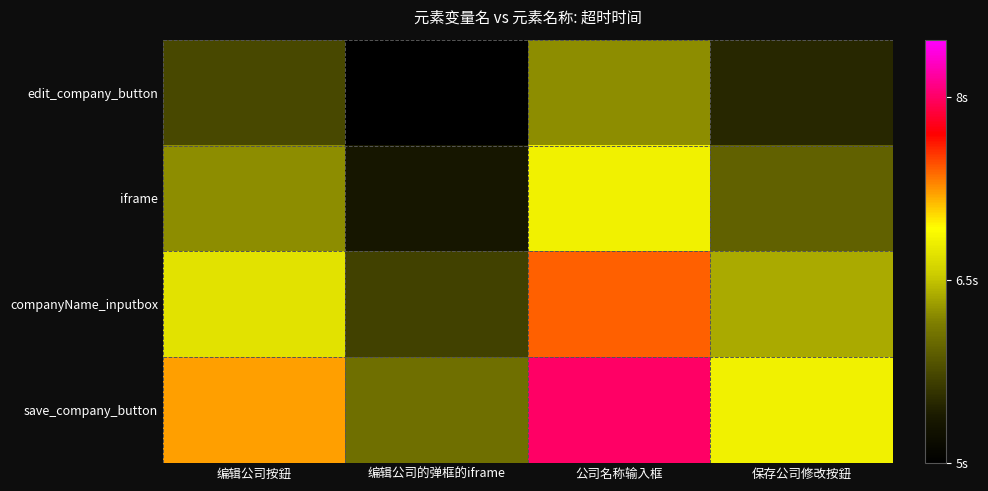

Reading left to right, transcribe all the data shown in this chart.

edit_company_button: 编辑公司按鈕=5.0	编辑公司的弹框的iframe=3.5	公司名称输入框=6.0	保存公司修改按鈕=4.5
iframe: 编辑公司按鈕=6.0	编辑公司的弹框的iframe=4.2	公司名称输入框=7.2	保存公司修改按鈕=5.4
companyName_inputbox: 编辑公司按鈕=7.0	编辑公司的弹框的iframe=4.9	公司名称输入框=8.4	保存公司修改按鈕=6.3
save_company_button: 编辑公司按鈕=8.0	编辑公司的弹框的iframe=5.6	公司名称输入框=9.6	保存公司修改按鈕=7.2